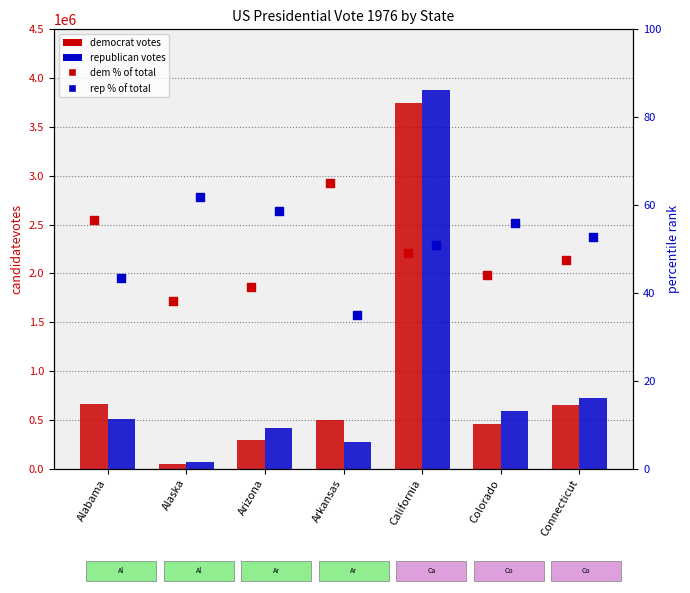

Which series has the largest total across all categories?

republican